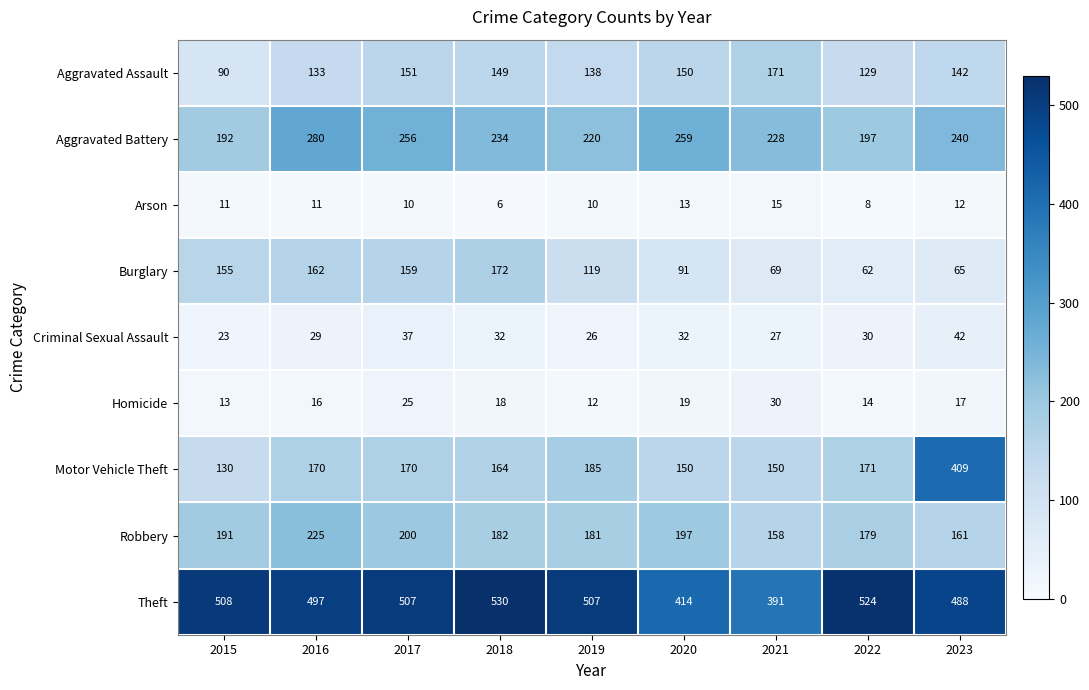

What is the sum of all Aggravated Battery values?

2106